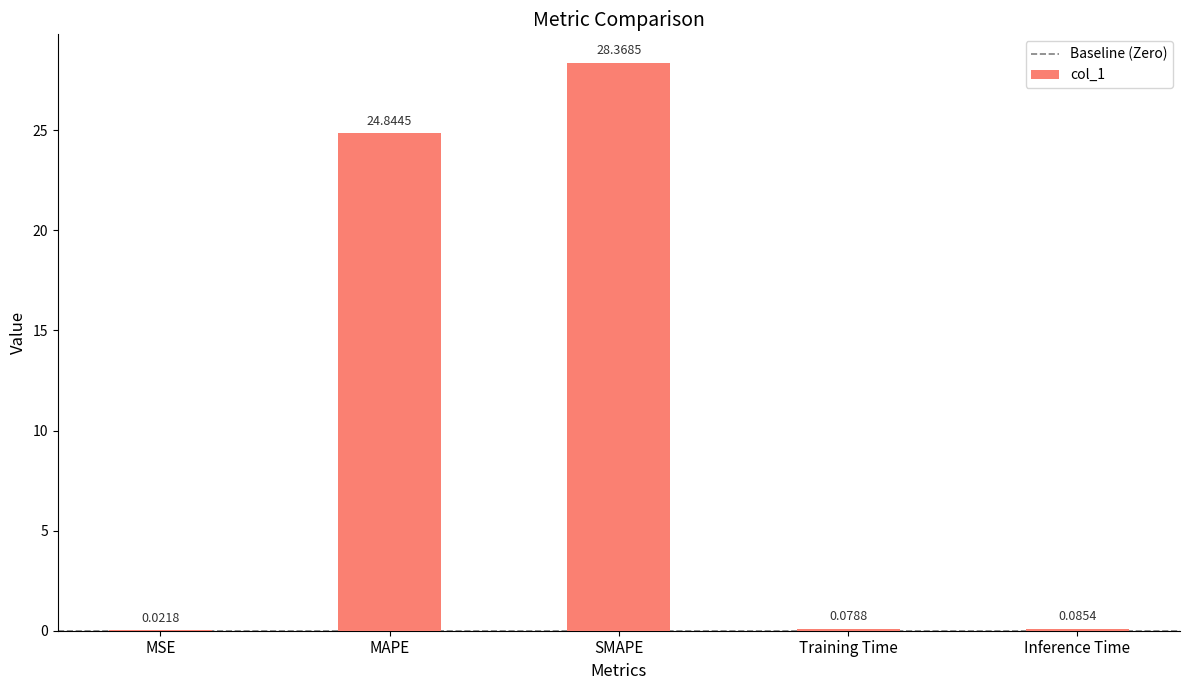

What is the difference between the values at Inference Time and SMAPE?

28.3